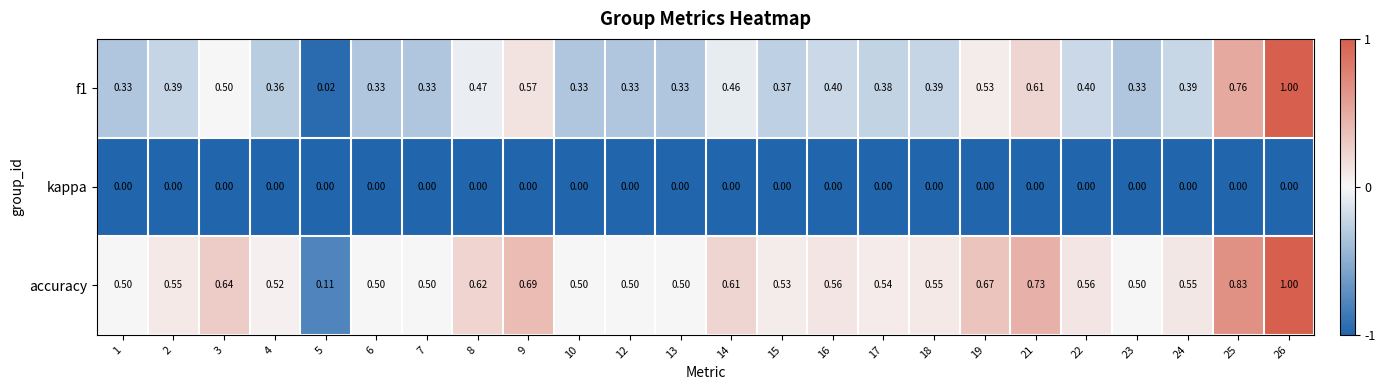

Is the value of f1 at 5 greater than the value of accuracy at 1?

No